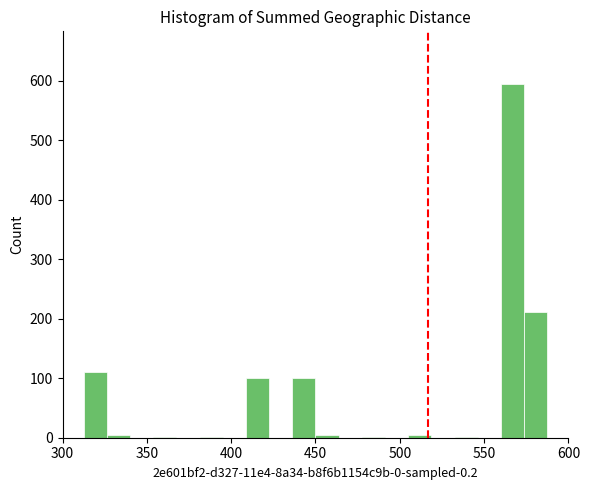

Read against the x-axis, roughly where is the centre of the tallest bar?

565